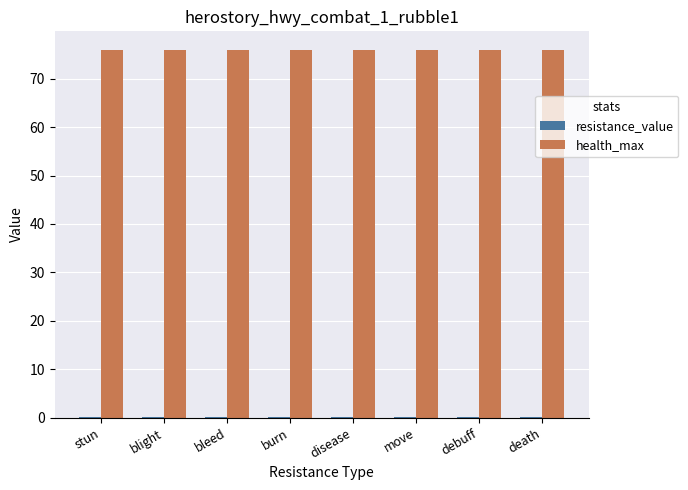

What is the maximum value shown in the chart?

76.0